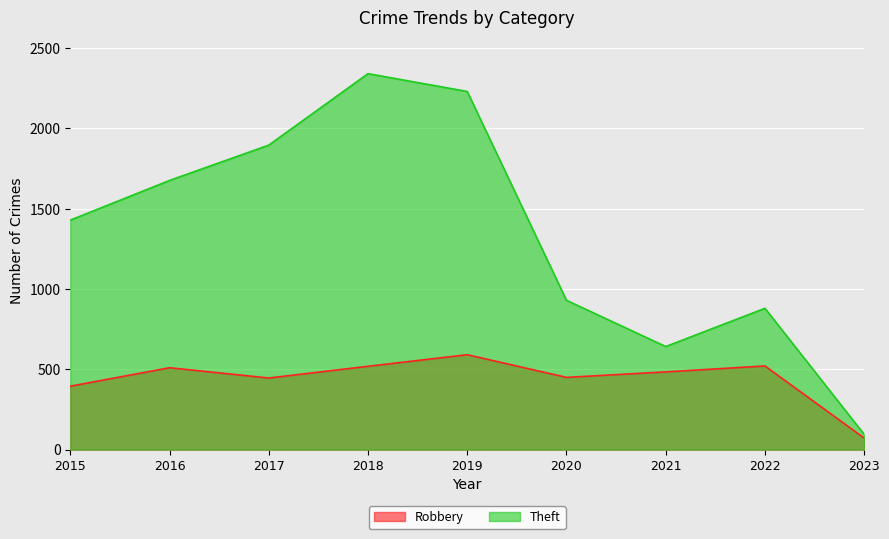

How many lines are shown in the chart?

2